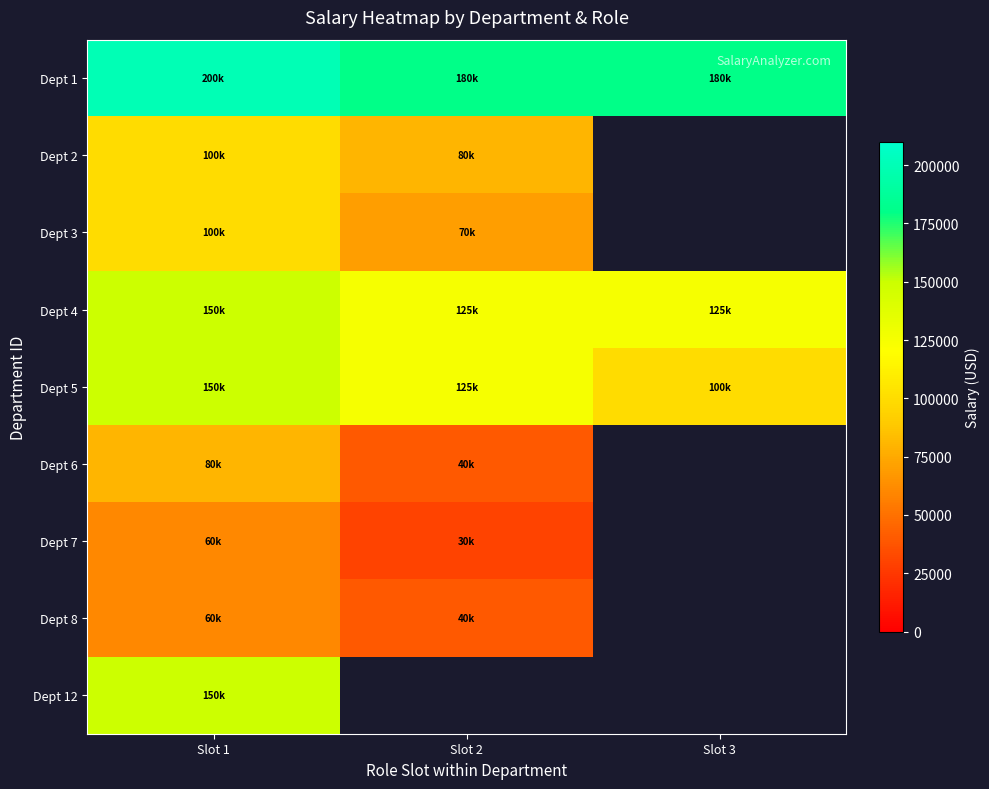

The value of Dept 4 at Slot 2 is 68675.2. True or false?

False